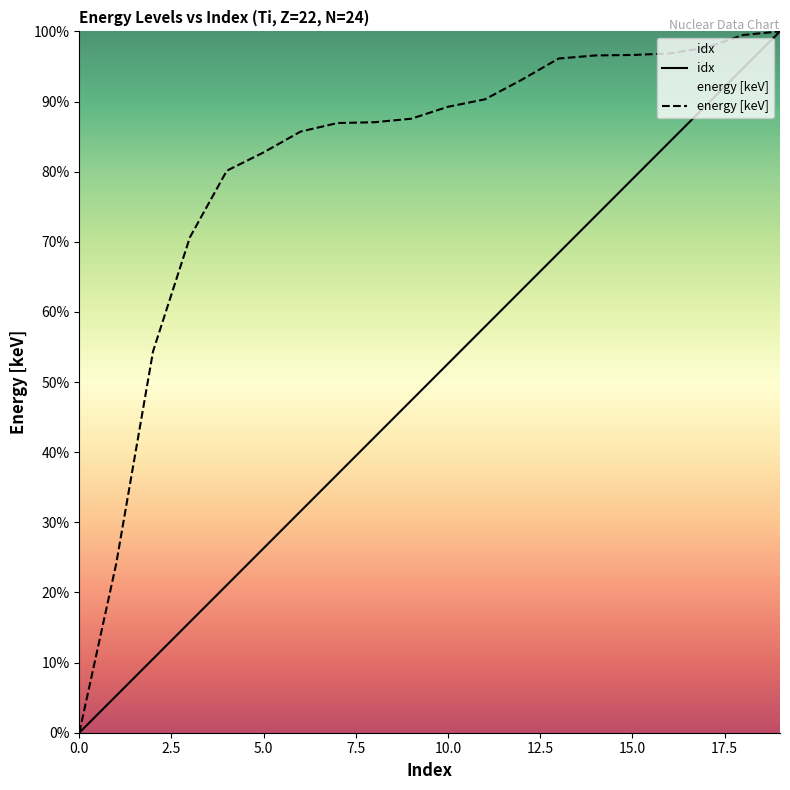

What is the highest value of the energy [keV] series?

100.0